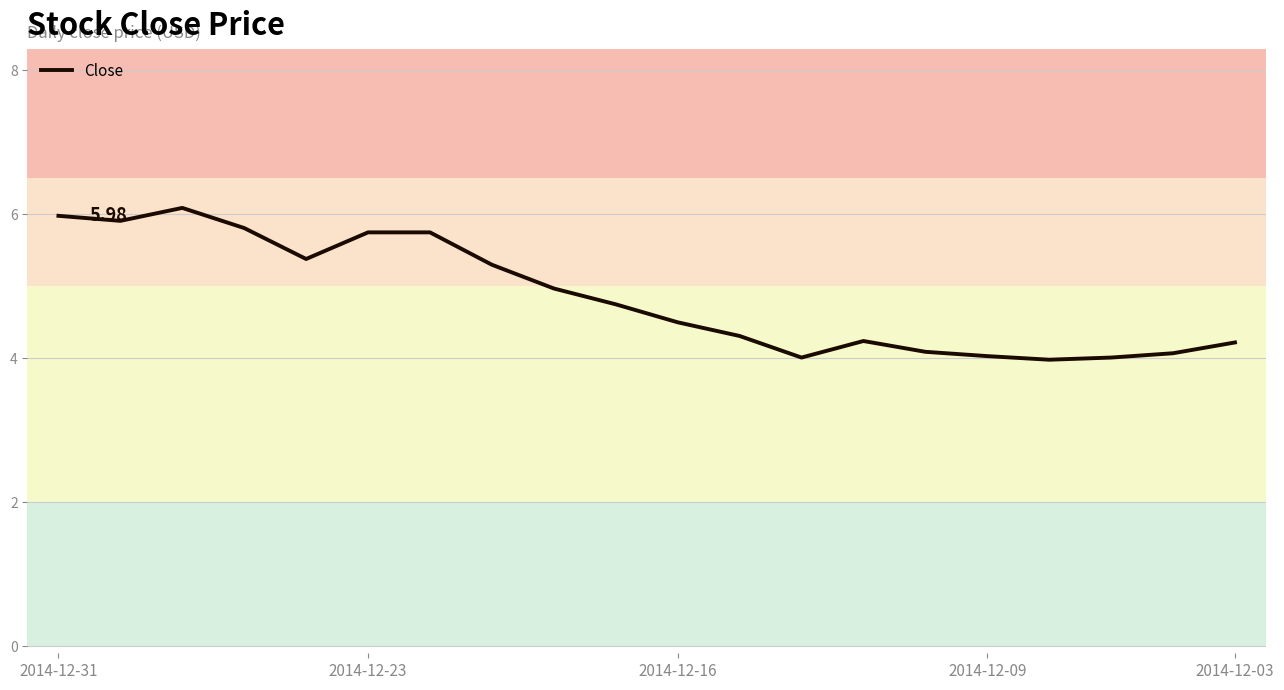

What is the difference between the maximum and minimum values?

2.1